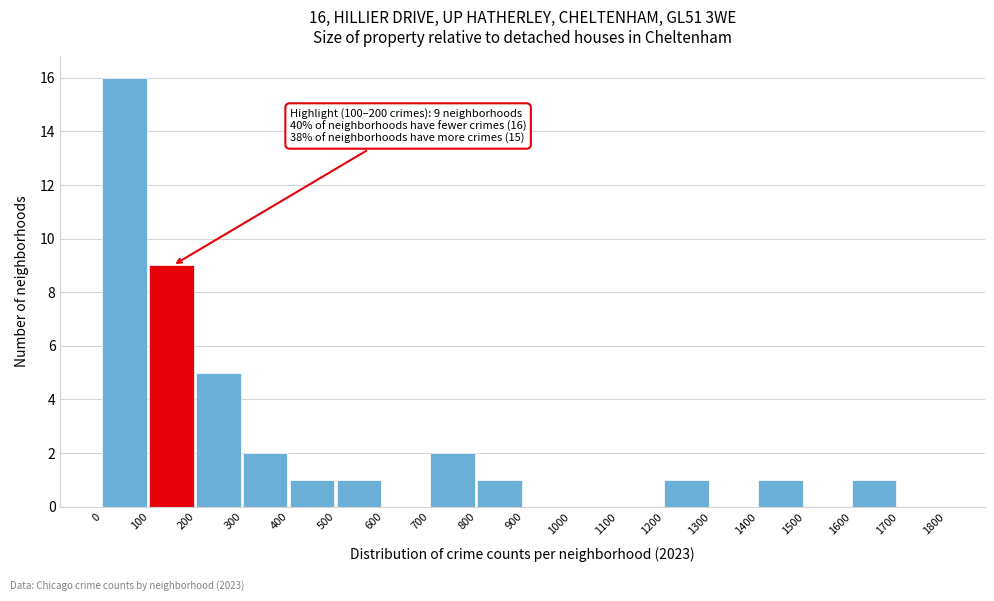

Over which range of the x-axis is the bar tallest?

0 to 100